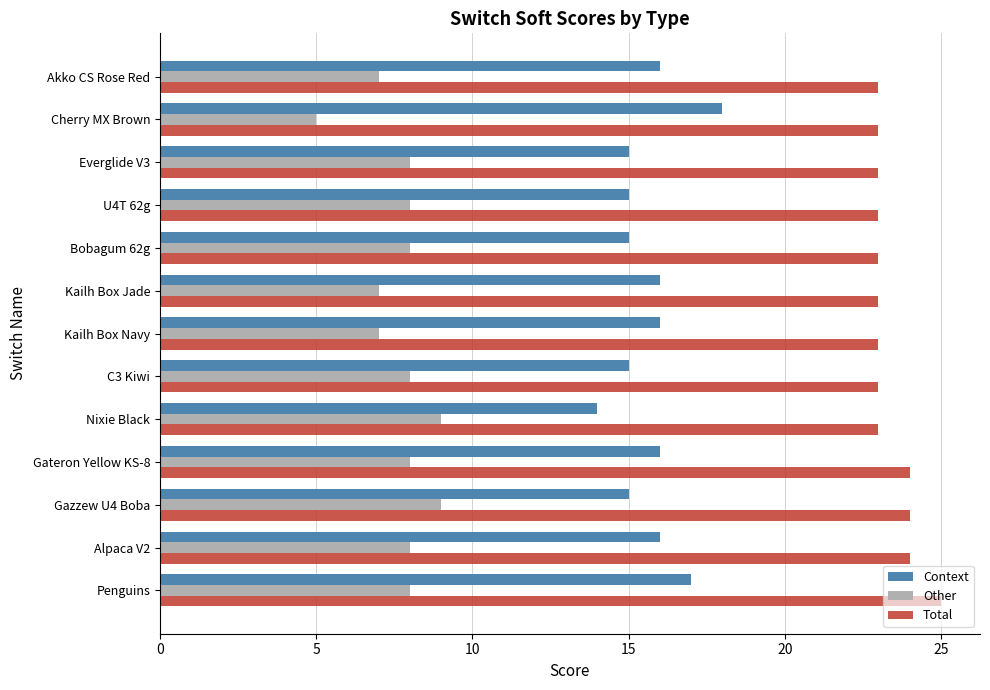

What is the smallest value displayed?

5